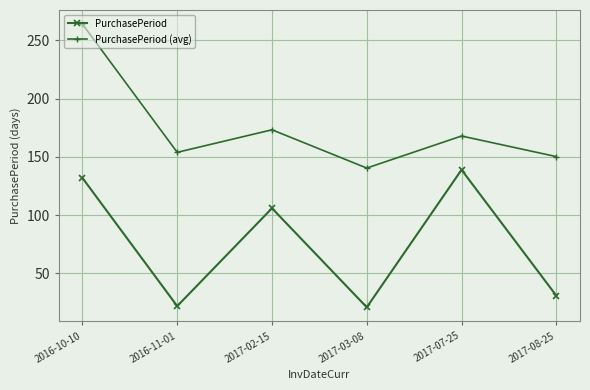

Rank the categories by PurchasePeriod (avg) value from lowest to highest.

2017-03-08, 2017-08-25, 2016-11-01, 2017-07-25, 2017-02-15, 2016-10-10